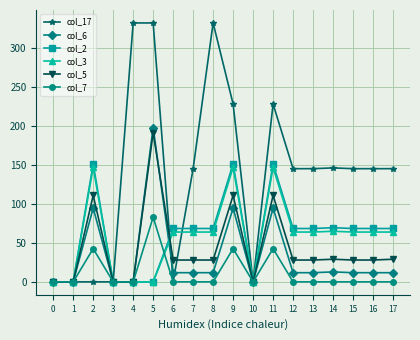

True or false: col_3 and col_17 intersect in this chart.

True